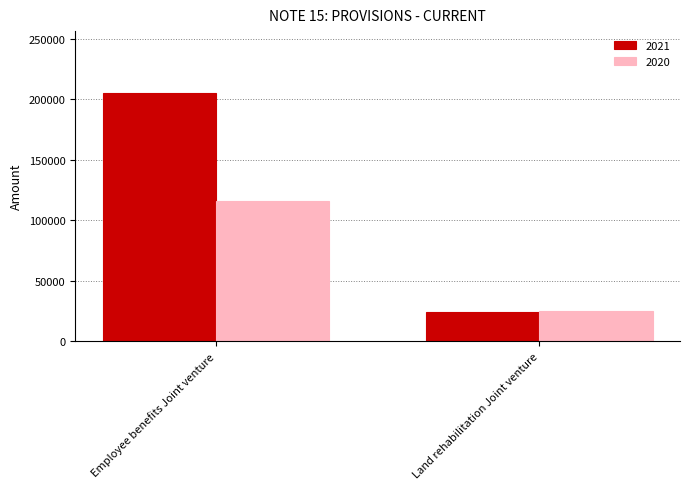

List the labels in order of 2020 value, largest first.

Employee benefits Joint venture, Land rehabilitation Joint venture